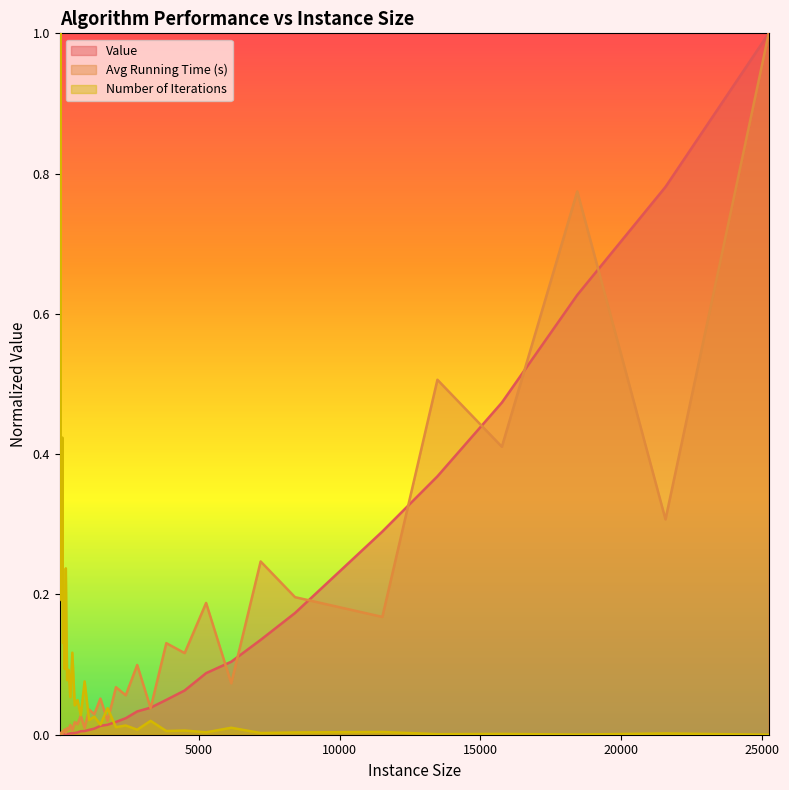

True or false: Number of Iterations has a value of 0.0 at 6149.

True